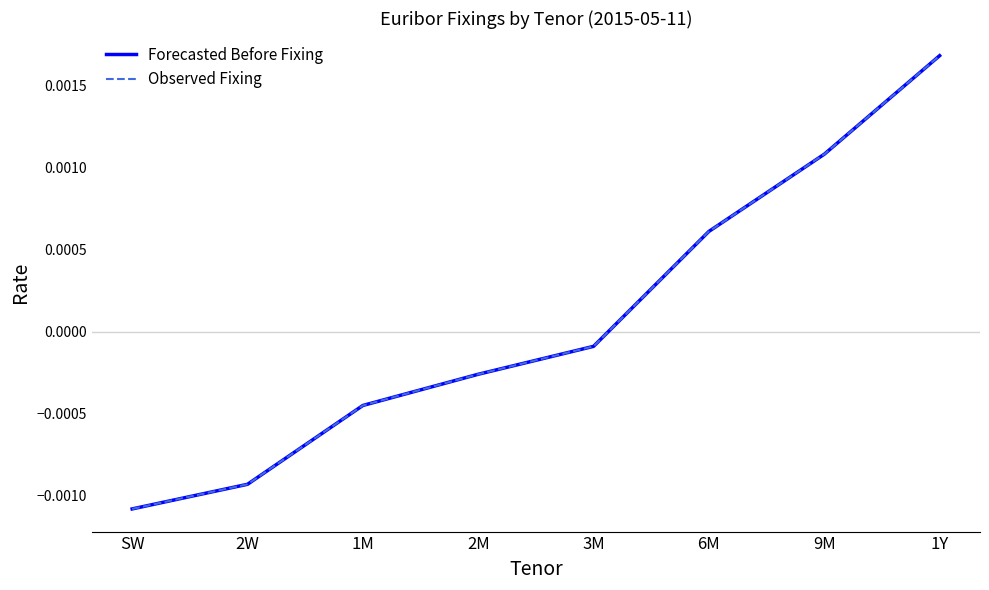

Does the chart display data point markers on the line(s)?

No